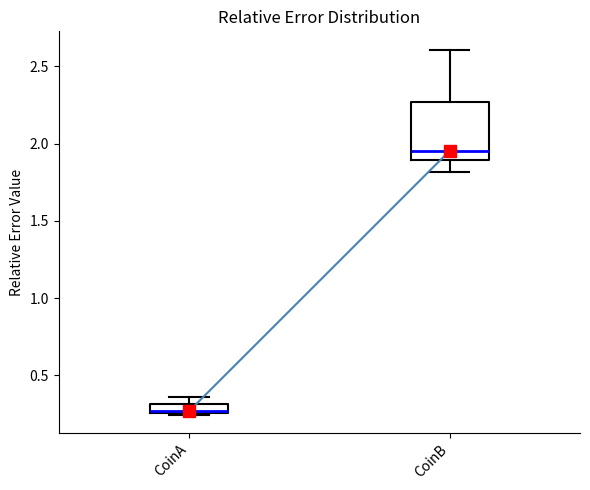

Where is the upper edge of the box for CoinA on the y-axis? The values are not printed on the chart, so give them approximately, as read against the axis.

0.30